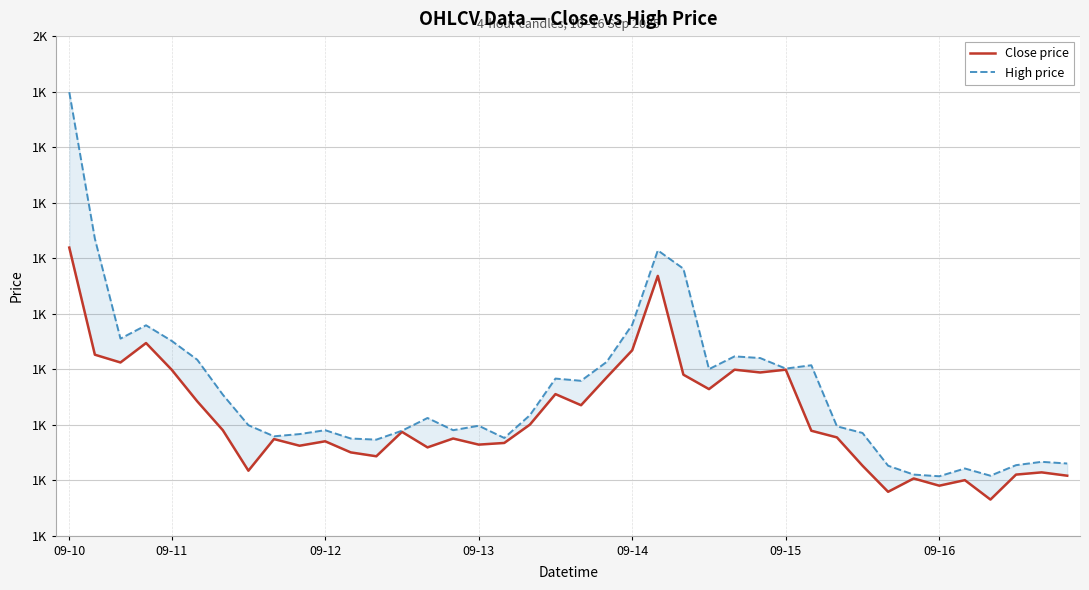

What is the value of the Close price point at the 33rd from the left?

1179